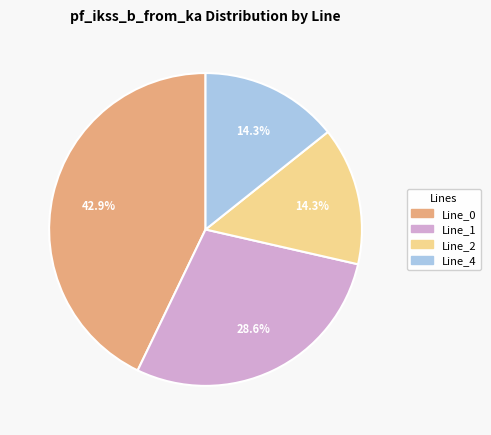

To the nearest percent, what portion does Line_0 represent?

43%